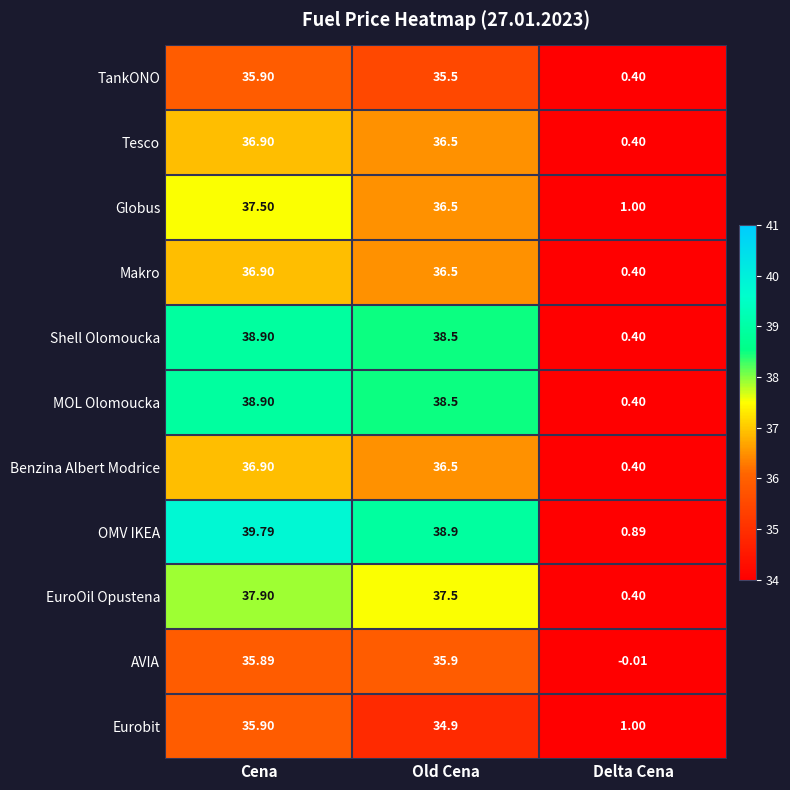

Between Cena and Delta Cena, which series saw the biggest shift?

OMV IKEA